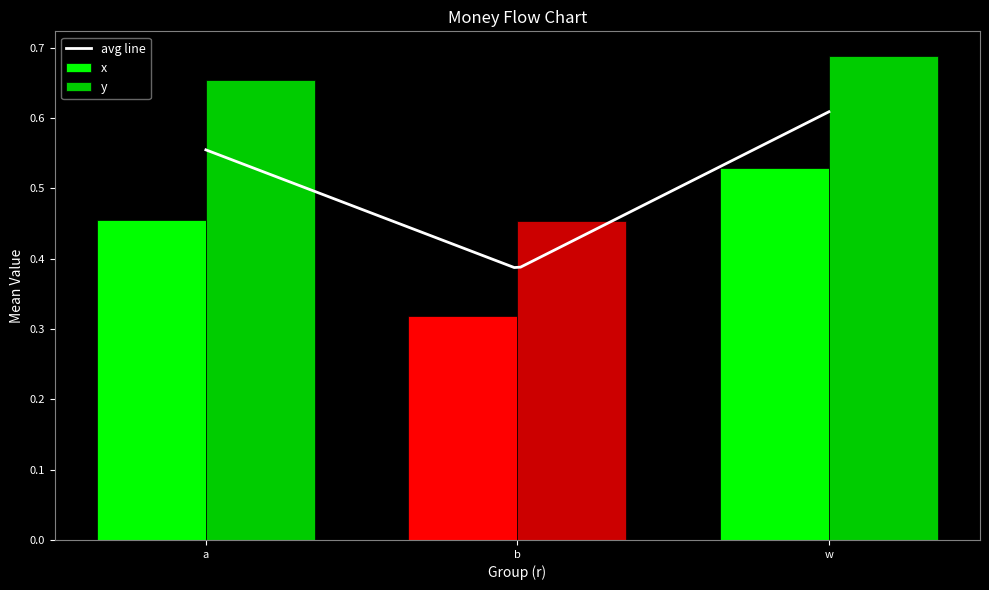

The value at b is 0.5. True or false?

False